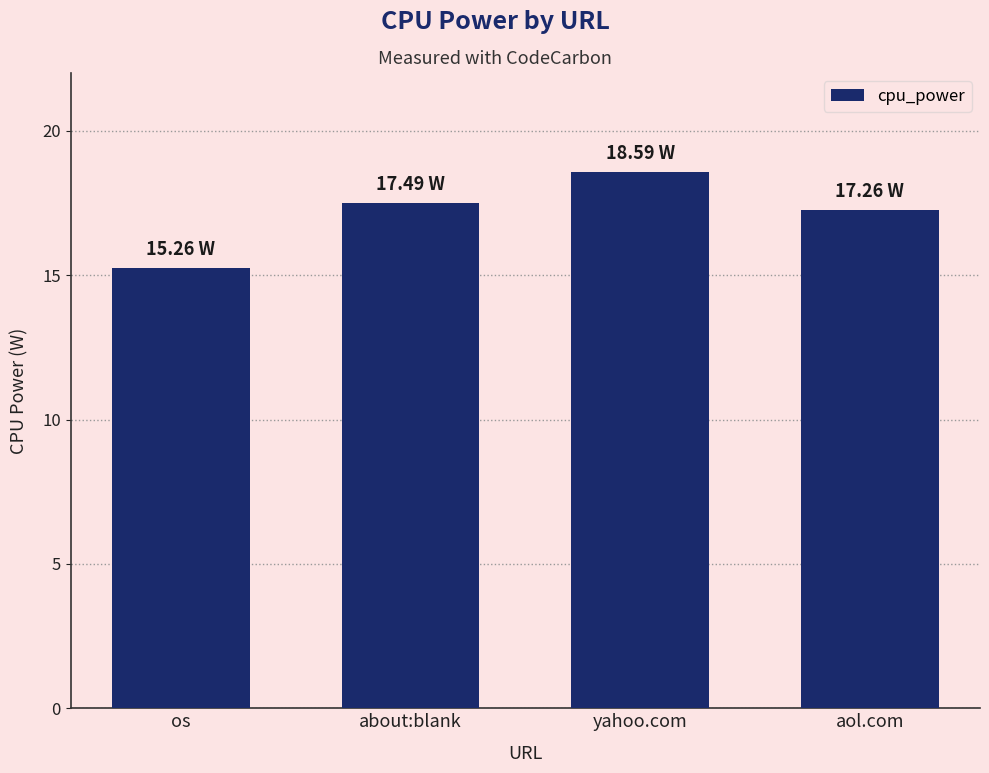

Reading left to right, transcribe all the data shown in this chart.

os=15.3	about:blank=17.5	yahoo.com=18.6	aol.com=17.3